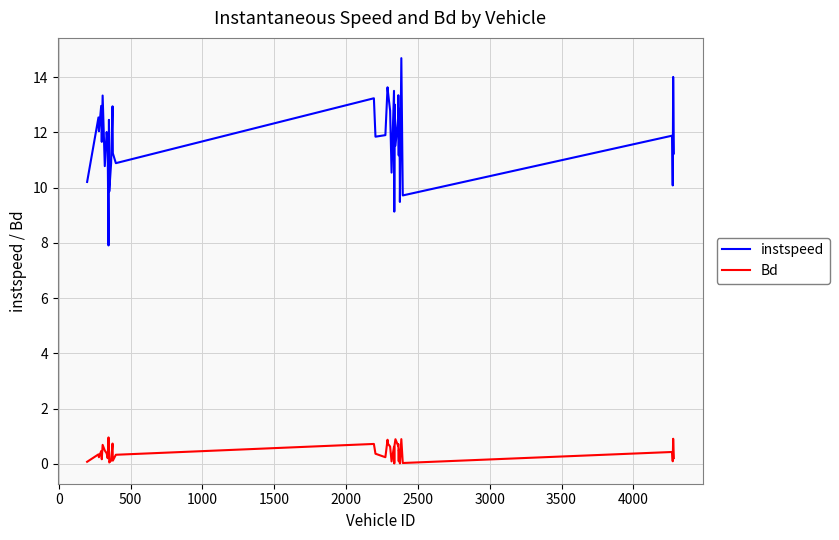

True or false: Bd and instspeed cross at least once.

False